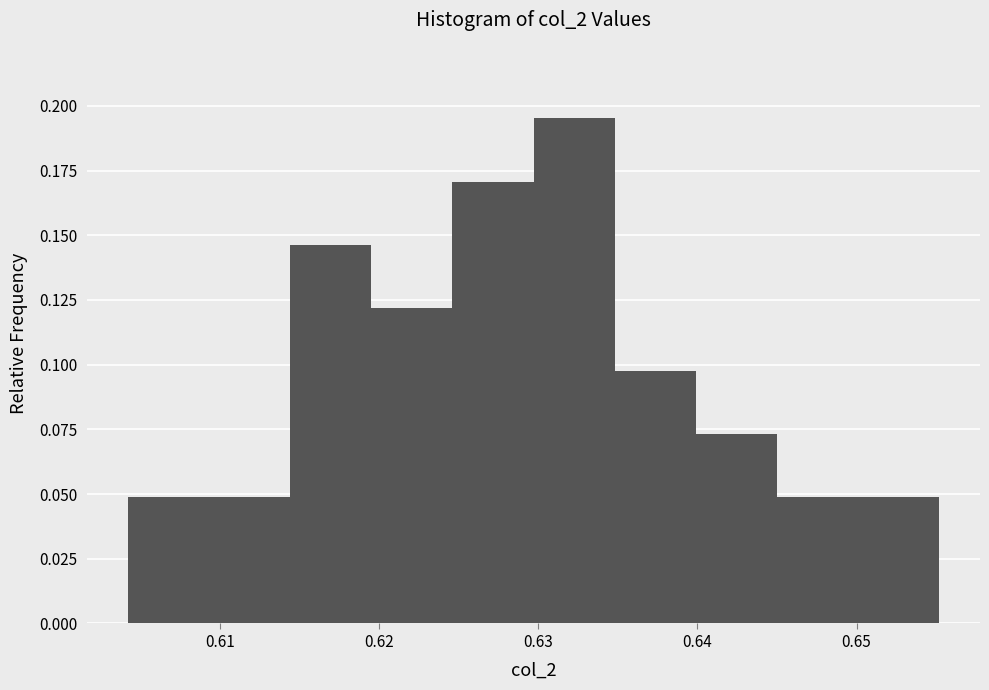

Reading left to right, list every bar in this chart as the range it spans on the x-axis followed by its height. Neither the bar edges nor the heights are printed on the chart, so give them approximately, as read against the axes.

0.604 to 0.609: 0.050
0.609 to 0.614: 0.050
0.614 to 0.620: 0.145
0.620 to 0.625: 0.120
0.625 to 0.630: 0.170
0.630 to 0.635: 0.195
0.635 to 0.640: 0.100
0.640 to 0.645: 0.075
0.645 to 0.650: 0.050
0.650 to 0.655: 0.050